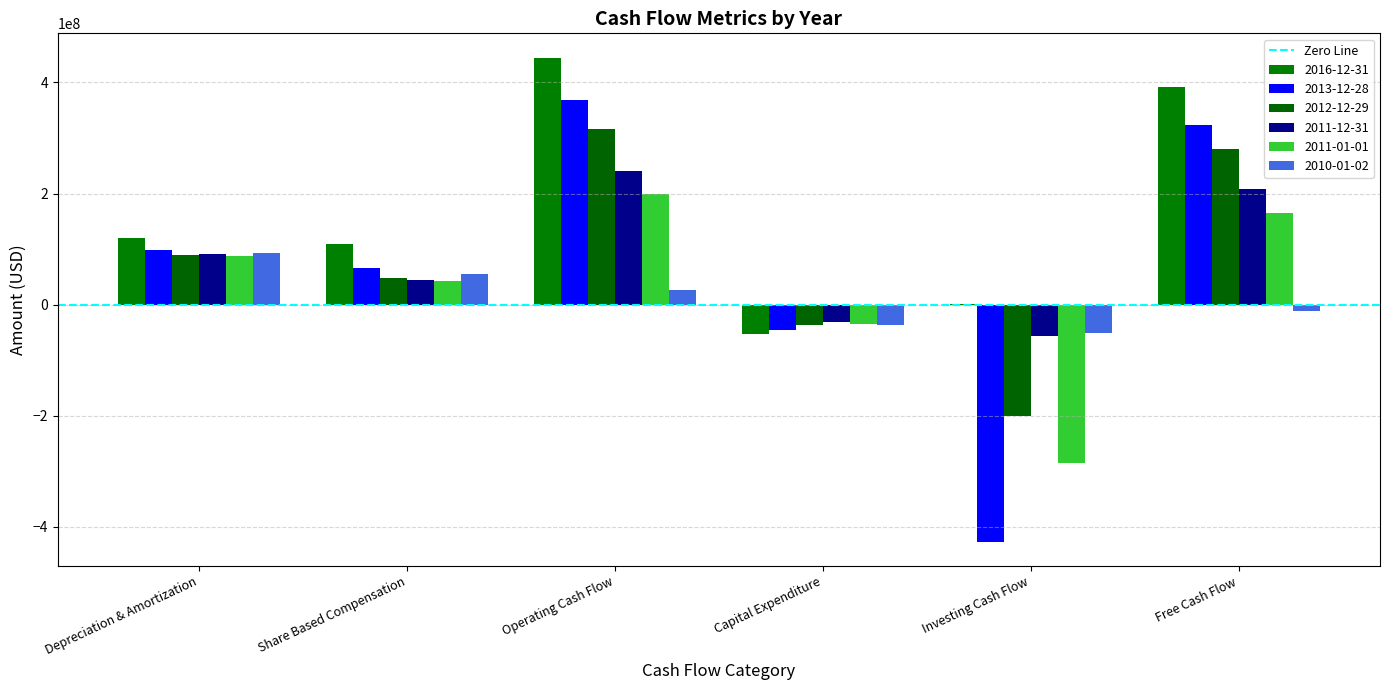

How many series are shown in this chart?

6